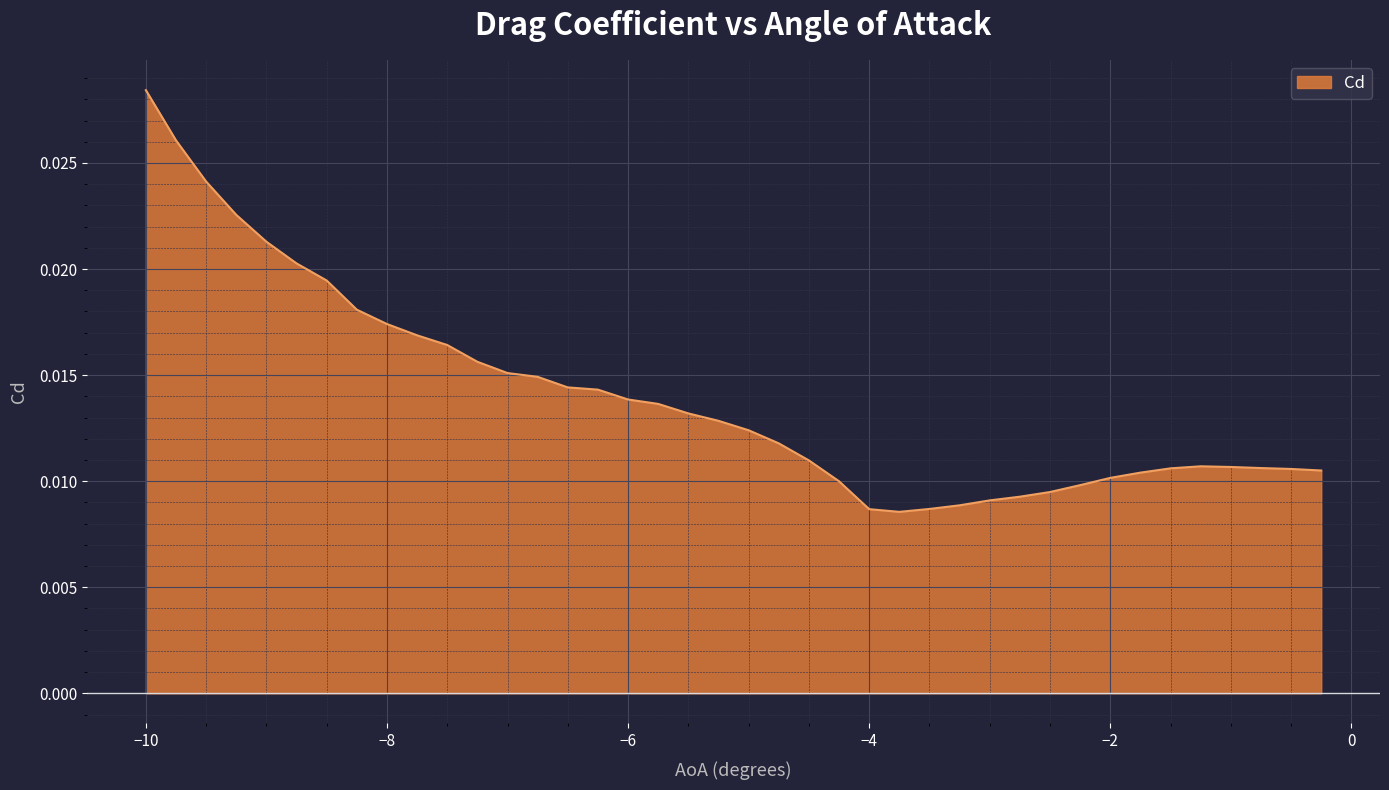

Is this an area chart (filled region under the line)?

Yes